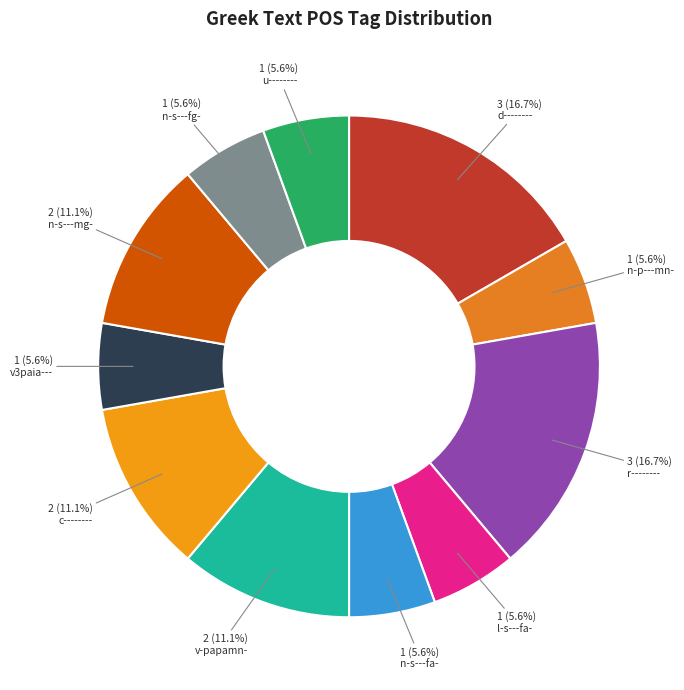

Count the number of slices in the pie.

11